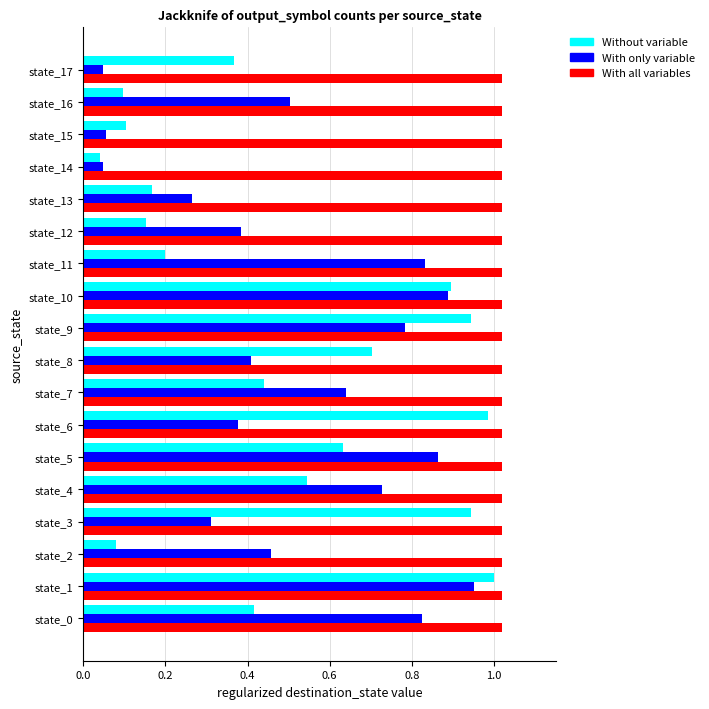

List the series in order of their peak value, highest first.

With all variables, Without variable, With only variable